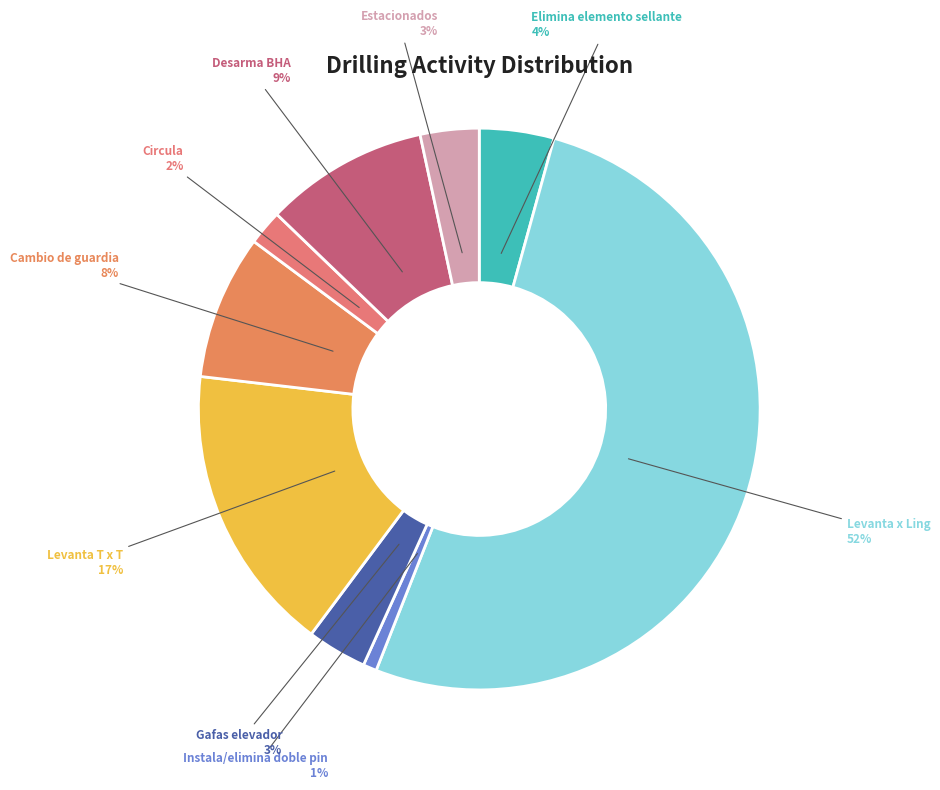

Which category has the biggest portion of the pie?

Levanta x Ling